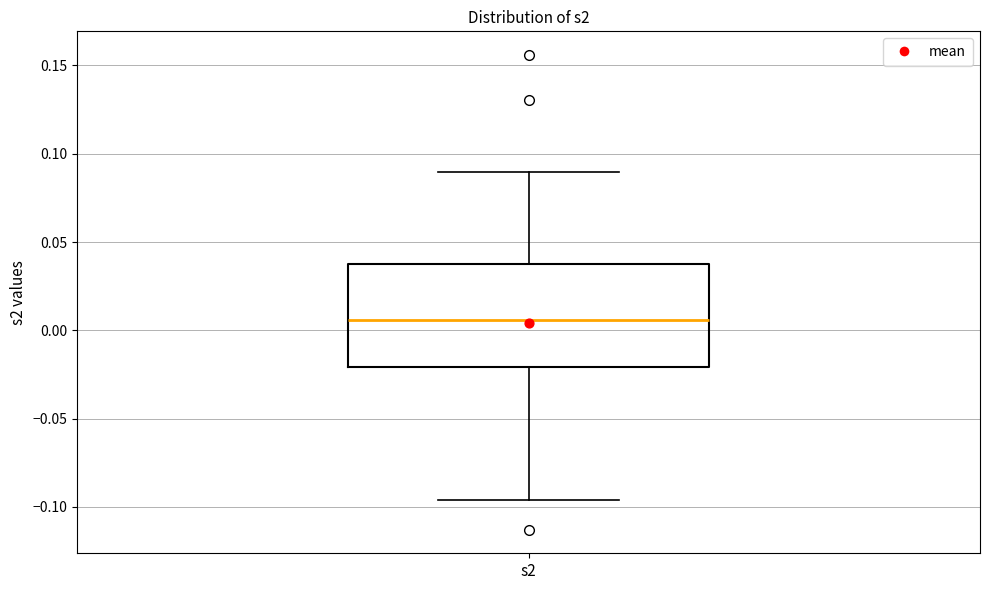

Where does the median line of the box for s2 sit on the y-axis? The values are not printed on the chart, so give them approximately, as read against the axis.

0.005